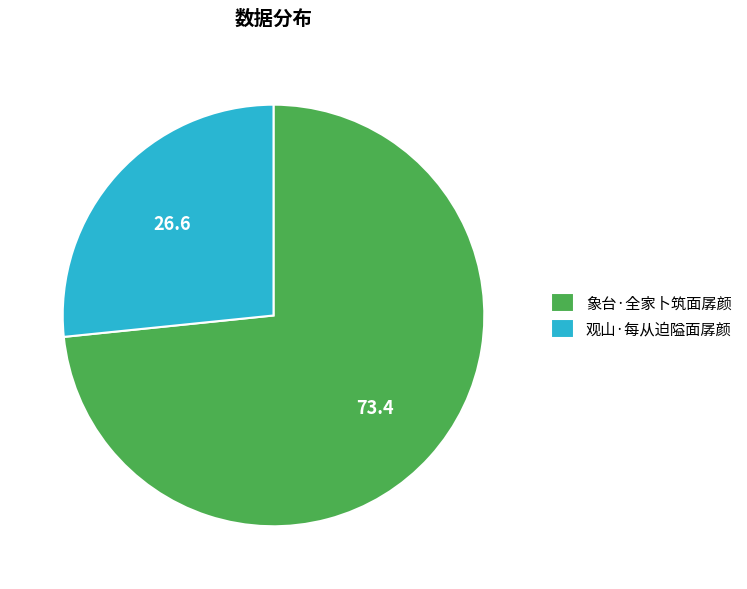

What is the largest slice in the pie chart?

象台·全家卜筑面孱颜